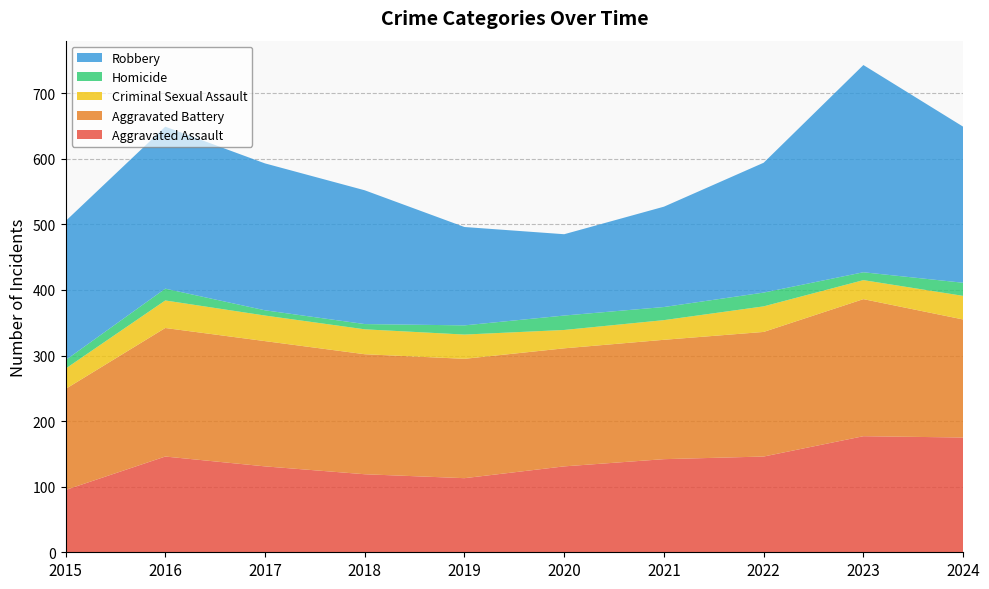

Reading left to right, extract all data points from this chart.

Aggravated Assault: 95	146	131	119	113	131	142	146	177	175
Aggravated Battery: 154	196	191	183	182	180	182	190	209	180
Criminal Sexual Assault: 31	42	39	38	37	28	30	39	29	36
Homicide: 13	18	8	8	14	22	20	21	12	20
Robbery: 212	247	224	204	150	124	153	198	316	238